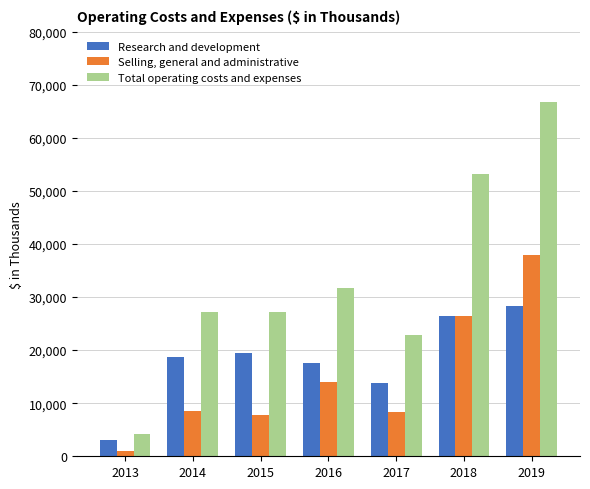

At which label is Research and development closest to 15725?

2017